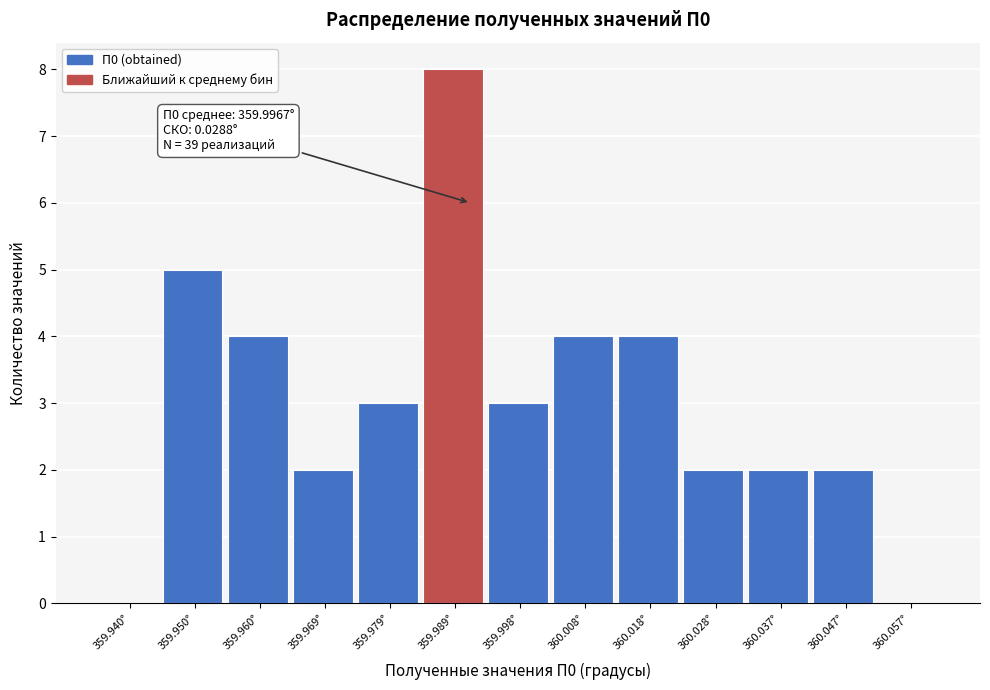

Reading left to right, transcribe all the data shown in this chart.

359.940°=0	359.950°=5	359.960°=4	359.969°=2	359.979°=3	359.989°=8	359.998°=3	360.008°=4	360.018°=4	360.028°=2	360.037°=2	360.047°=2	360.057°=0